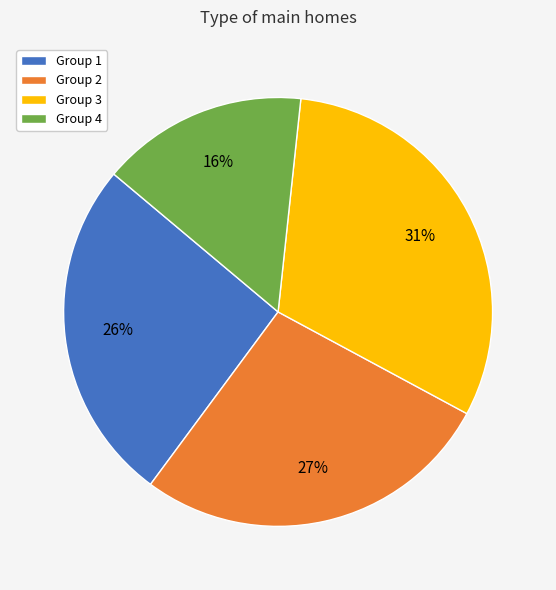

To the nearest percent, what portion does Group 1 represent?

26%